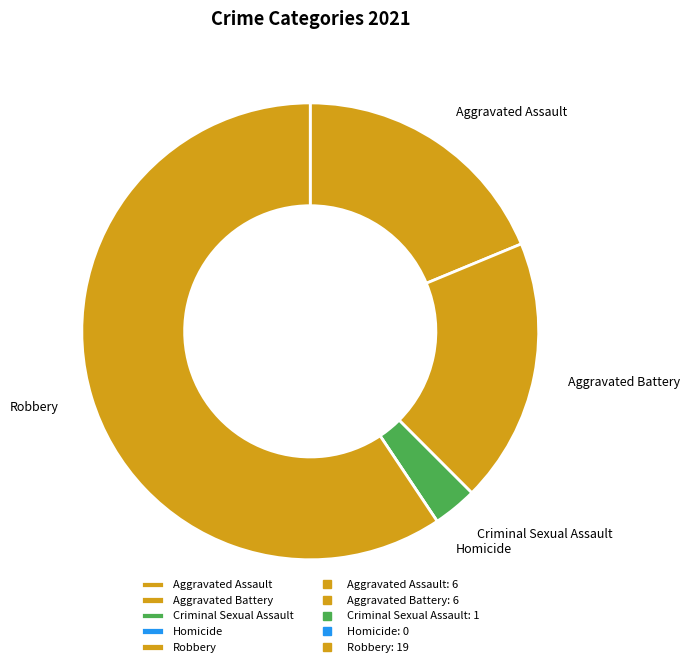

Which slice represents more than half of the pie?

Robbery